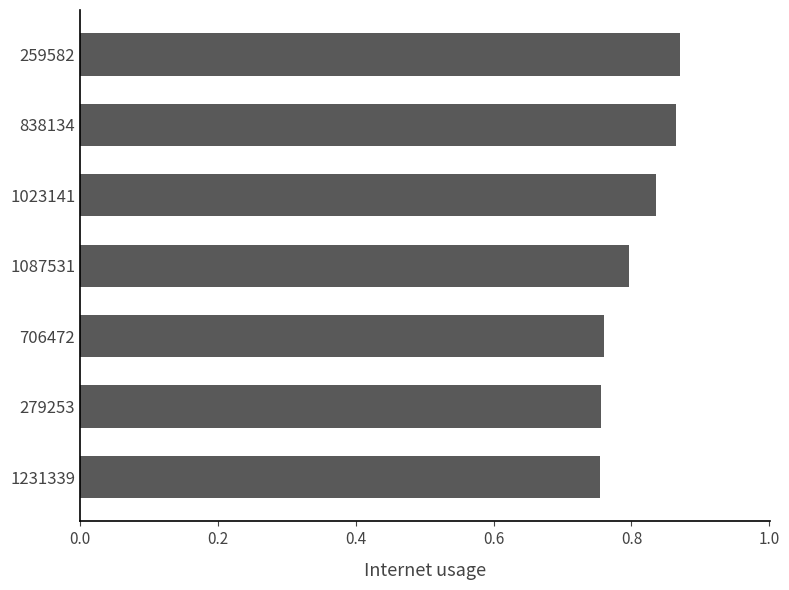

How many bars are there in total?

7